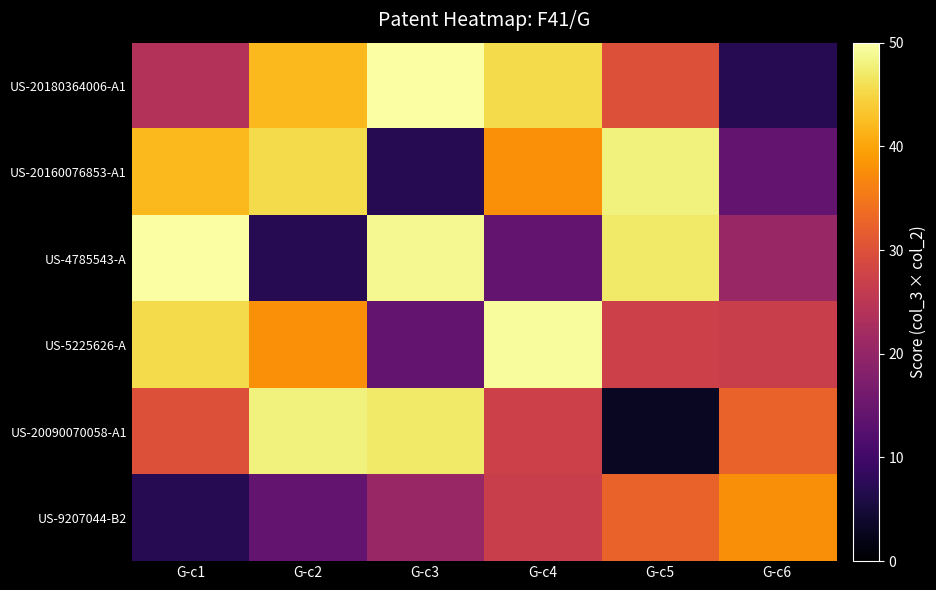

Reading left to right, transcribe all the data shown in this chart.

US-20180364006-A1: G-c1=24.0	G-c2=42.1	G-c3=49.9	G-c4=45.5	G-c5=29.9	G-c6=7.1
US-20160076853-A1: G-c1=42.1	G-c2=45.5	G-c3=7.1	G-c4=37.8	G-c5=47.9	G-c6=14.0
US-4785543-A: G-c1=49.9	G-c2=7.1	G-c3=48.9	G-c4=14.0	G-c5=46.9	G-c6=20.6
US-5225626-A: G-c1=45.5	G-c2=37.8	G-c3=14.0	G-c4=49.5	G-c5=27.2	G-c6=26.8
US-20090070058-A1: G-c1=29.9	G-c2=47.9	G-c3=46.9	G-c4=27.2	G-c5=3.3	G-c6=32.5
US-9207044-B2: G-c1=7.1	G-c2=14.0	G-c3=20.6	G-c4=26.8	G-c5=32.5	G-c6=37.5